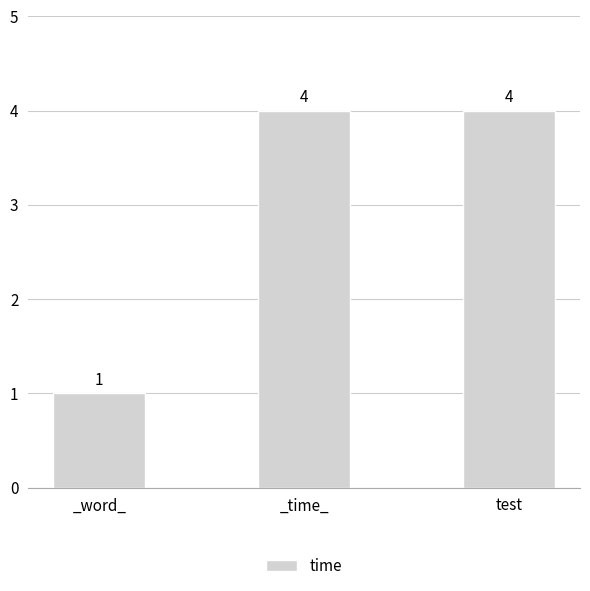

What is the maximum value shown in the chart?

4